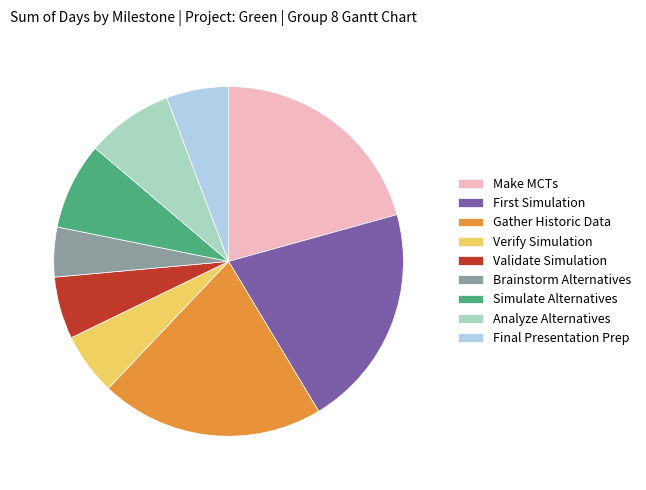

Which slice is the smallest?

Brainstorm Alternatives